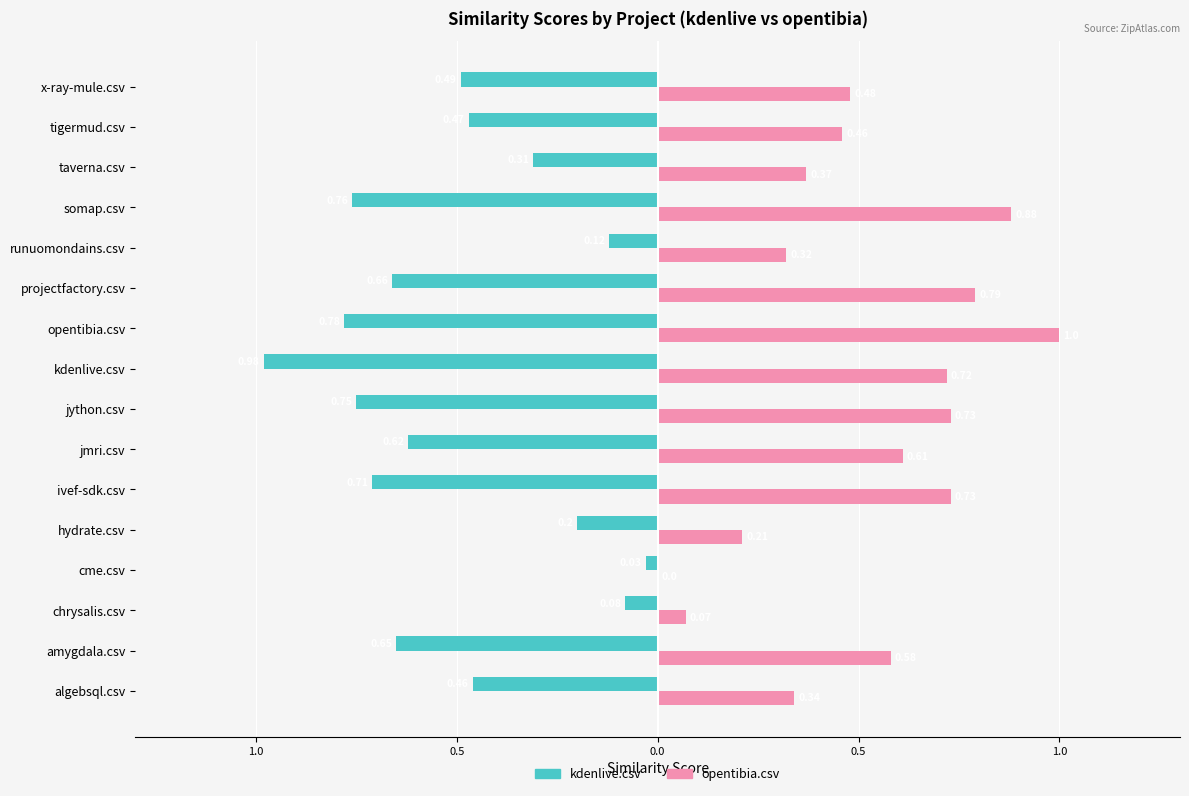

What are all the series names shown in the legend?

kdenlive.csv, opentibia.csv